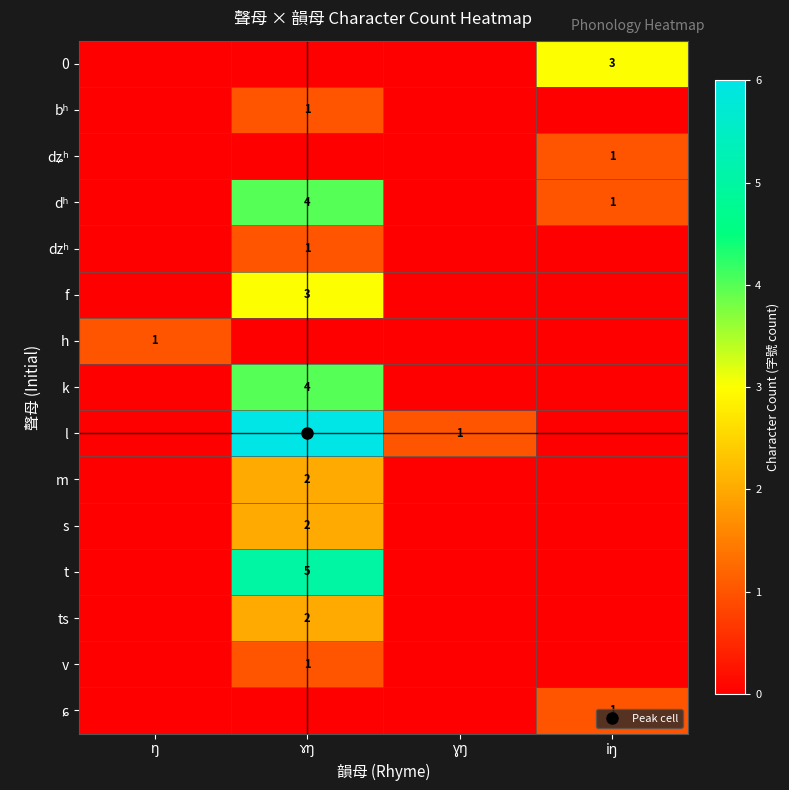

True or false: t has a value of 0 at ŋ.

True